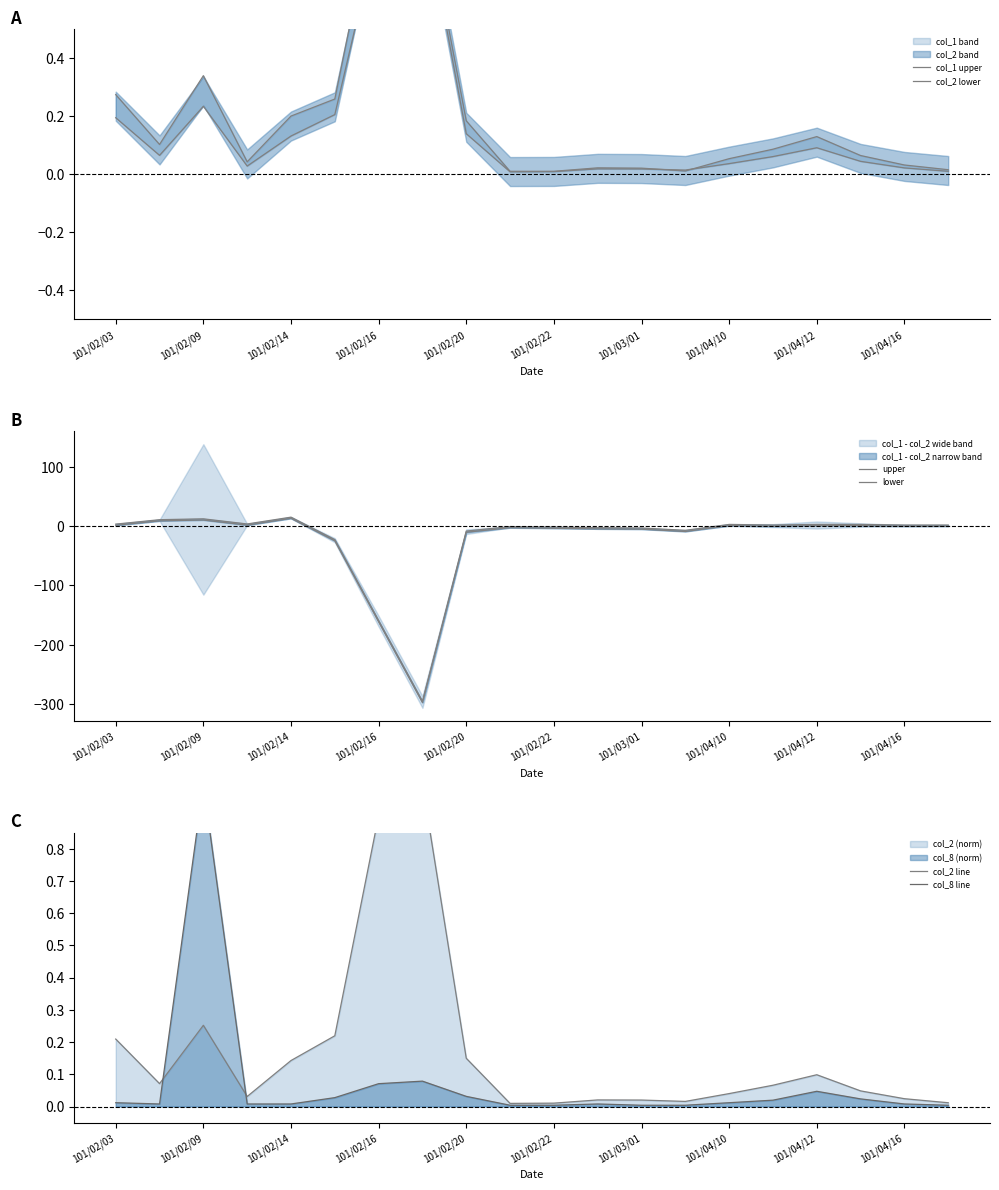

Rank the series by their maximum value, from lowest to highest.

col_2 lower, col_1 upper, col_2 line, col_8 line, lower, upper